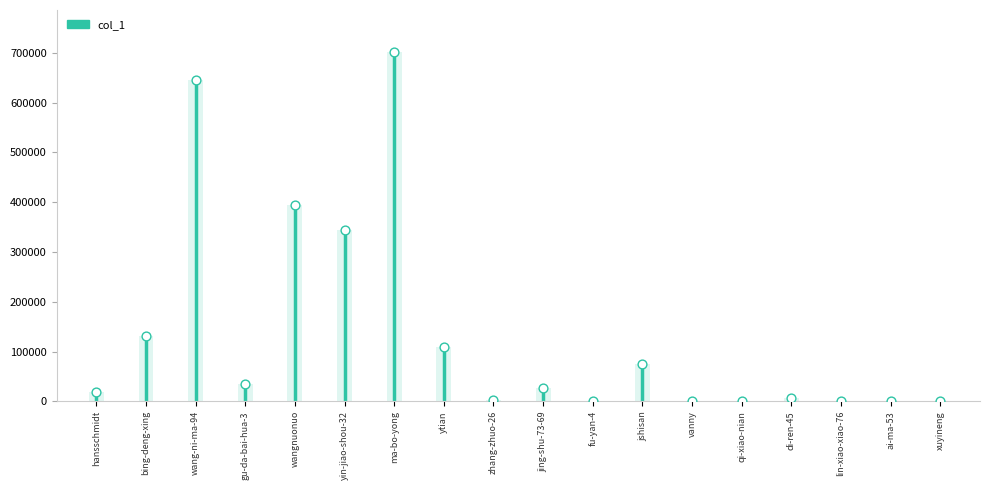

What is the ratio of the value at jshisan to the value at yin-jiao-shou-32?

0.2